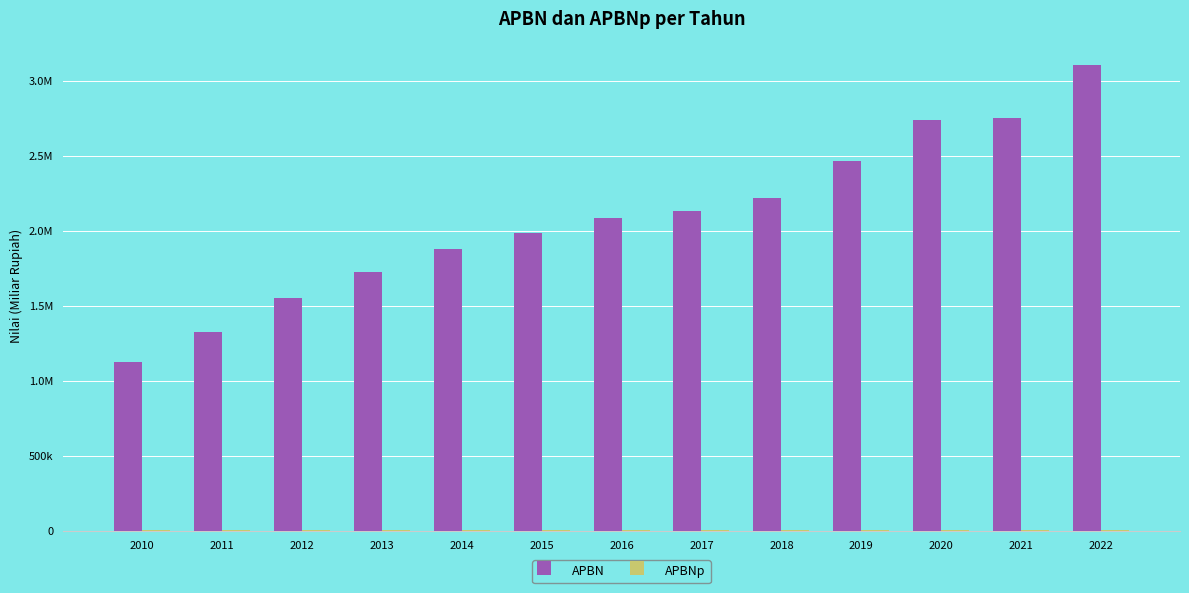

What is the difference between the second highest and minimum values in the APBNp series?

1906.2